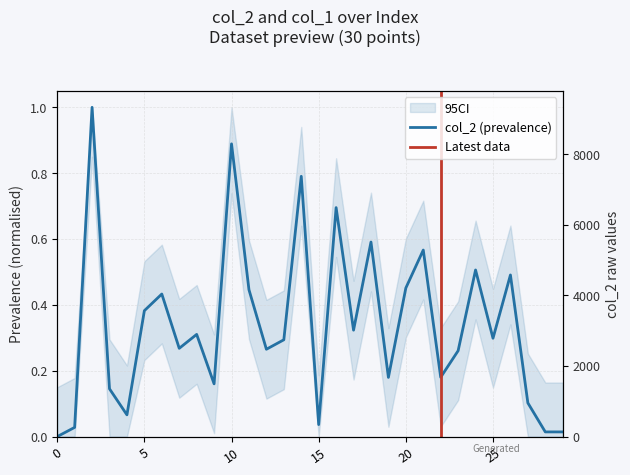

Which has a higher value, 25 or 14?

14